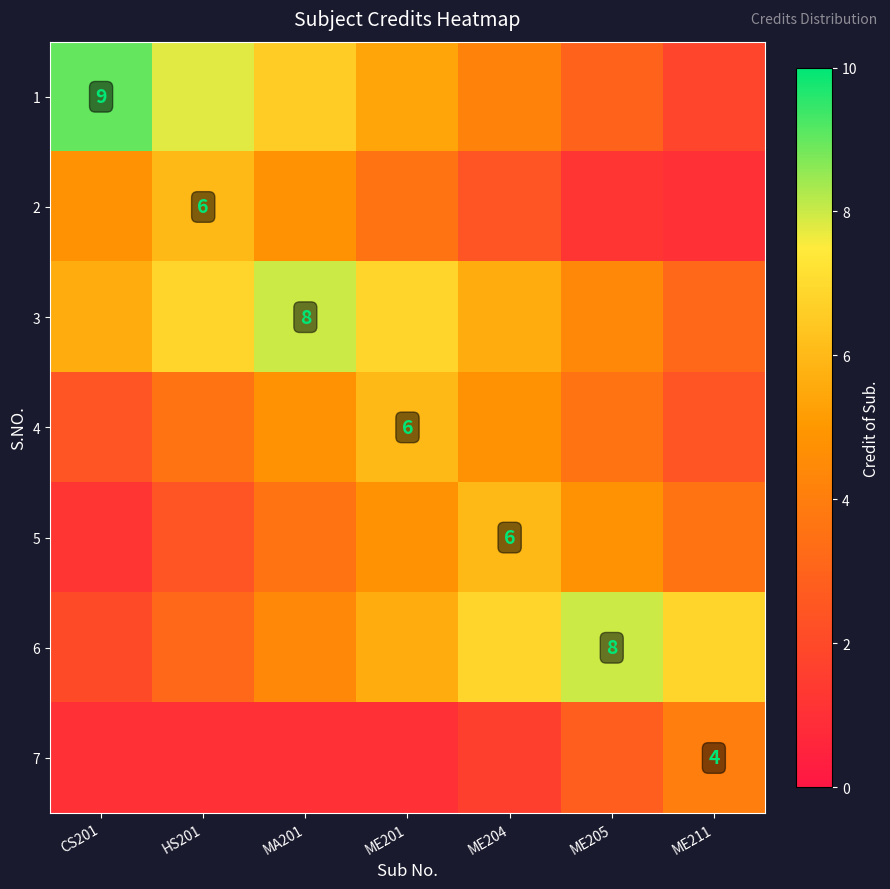

How many values in the 5 series exceed 3?

5